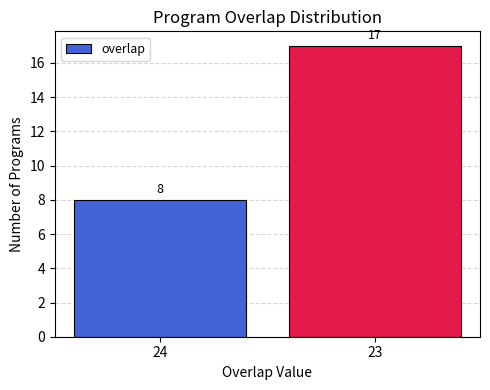

Which category has the highest value across all series?

23